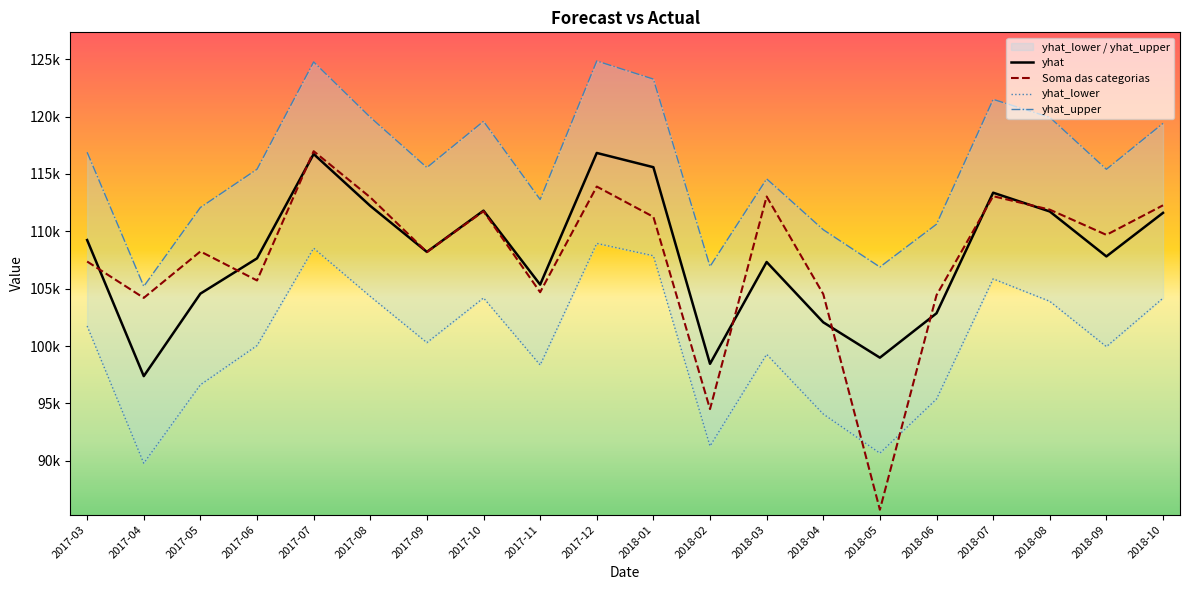

At which label does yhat_upper first exceed 115557?

2017-03